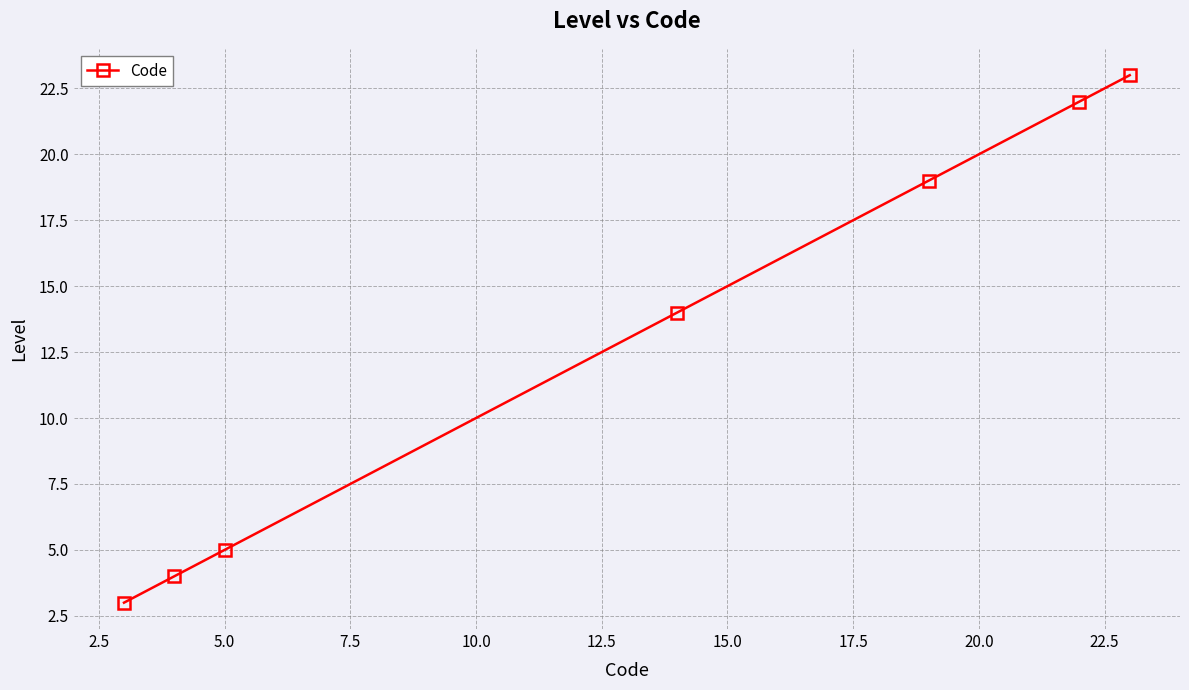

What is the greatest value displayed?

23